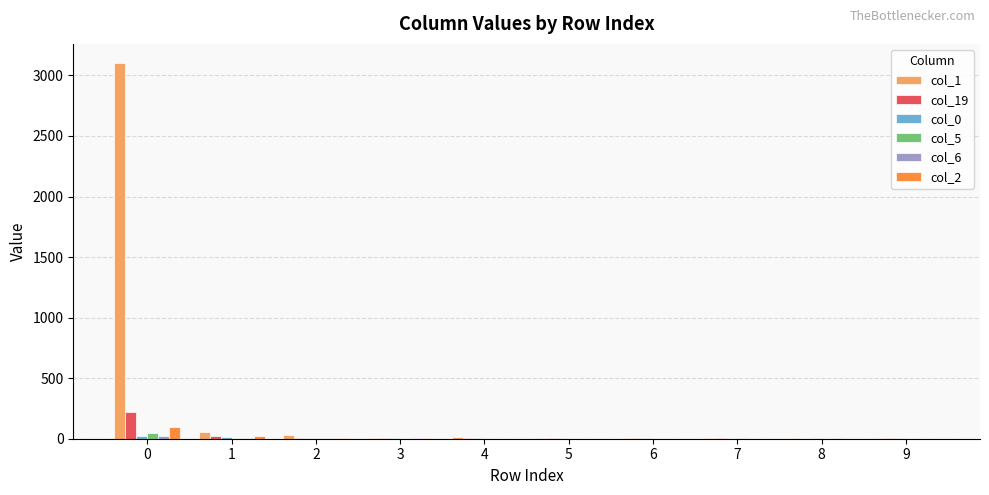

What is the greatest value displayed?

3105